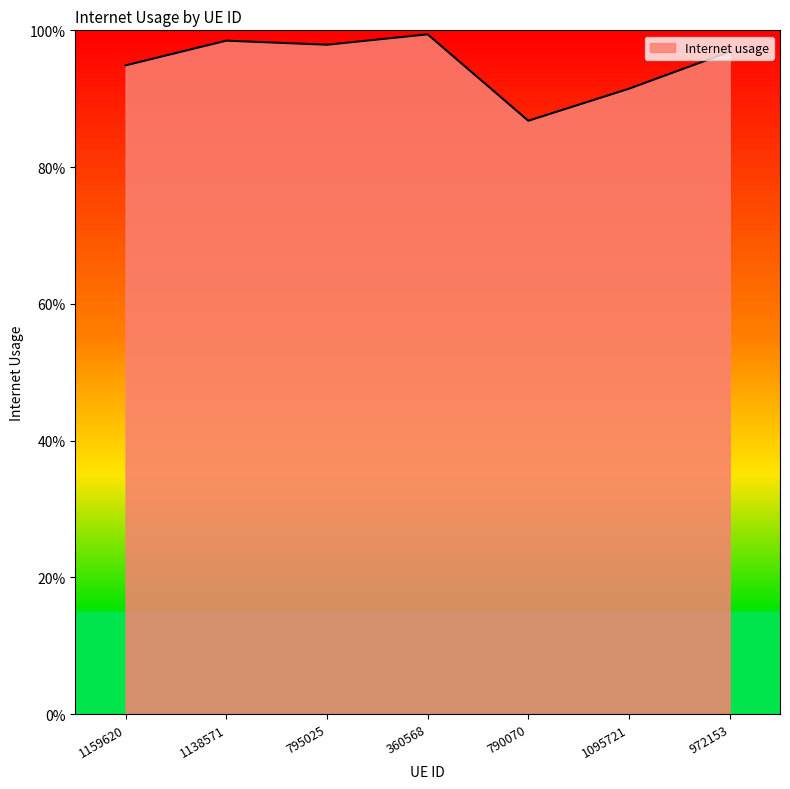

What is the label of the 7th point from the right?

1159620